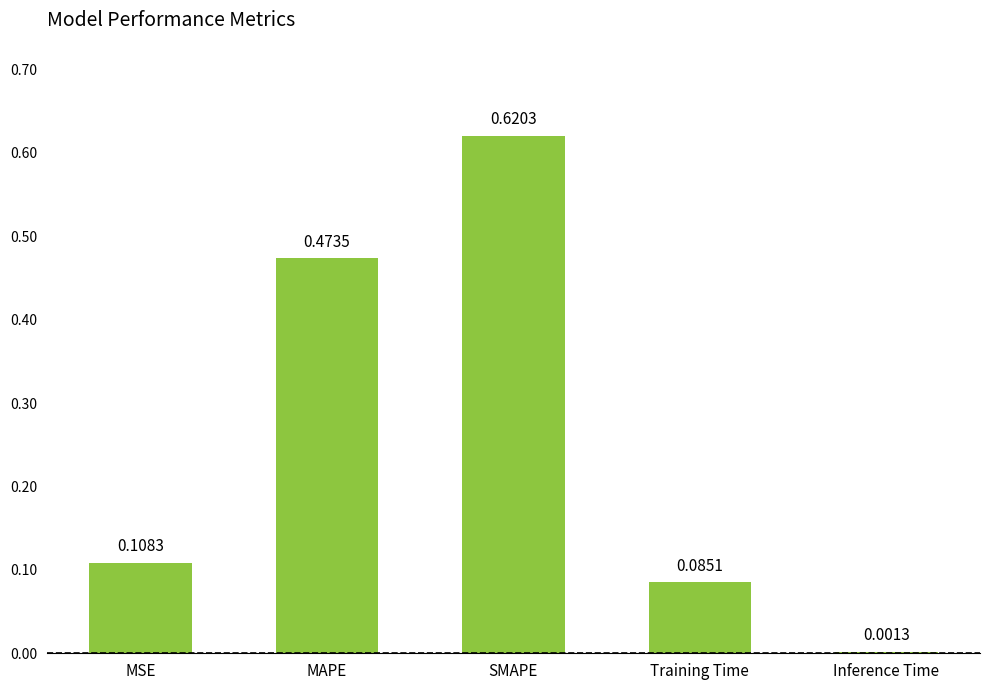

At which label is the value closest to 0?

Inference Time